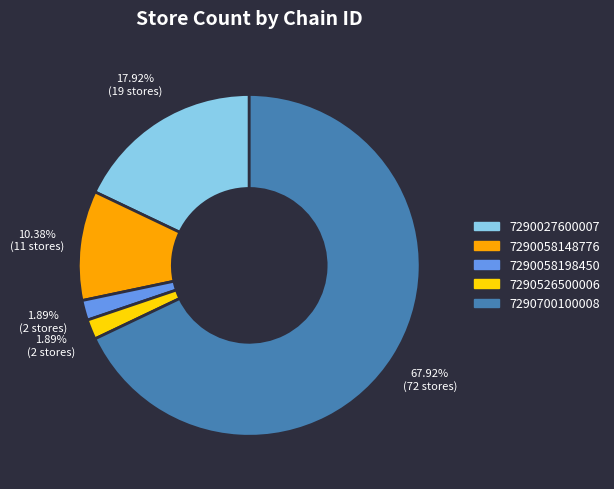

Between 7290058198450 and 7290058148776, which is larger?

7290058148776